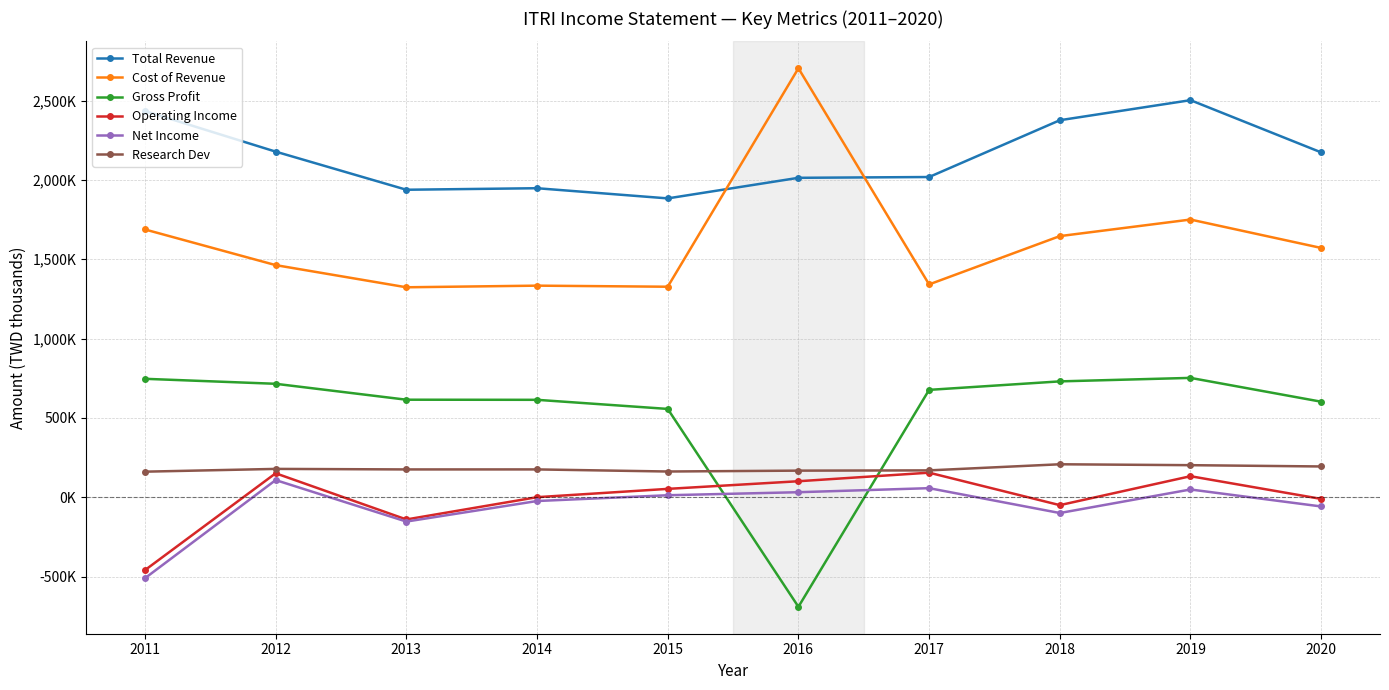

True or false: Research Dev and Gross Profit cross at least once.

True